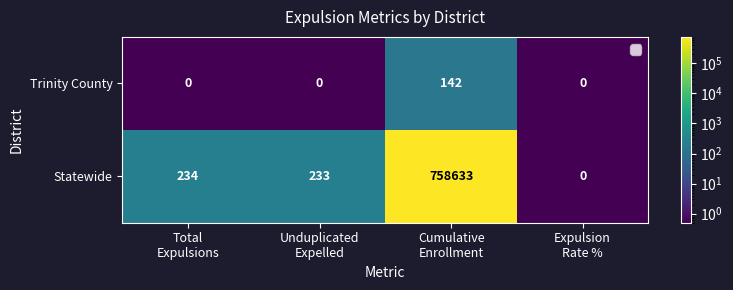

Reading left to right, transcribe all the data shown in this chart.

Trinity County: 0	0	142	0
Statewide: 234	233	758633	0